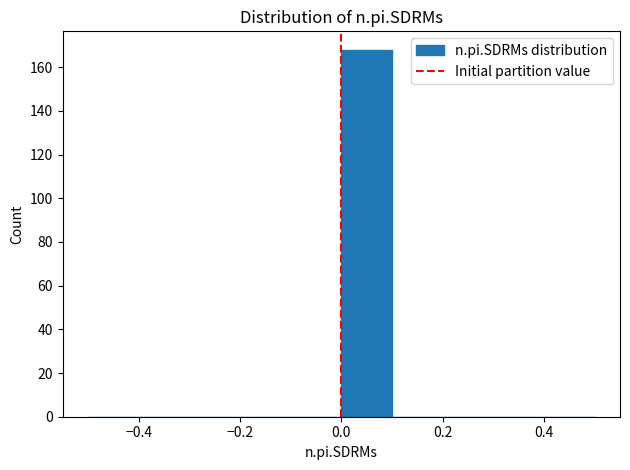

Reading left to right, list every bar in this chart as the range it spans on the x-axis followed by its height. The values are not printed on the chart, so give them approximately, as read against the axis.

-0.5 to -0.4: 0
-0.4 to -0.3: 0
-0.3 to -0.2: 0
-0.2 to -0.1: 0
-0.1 to 0.0: 0
0.0 to 0.1: 168
0.1 to 0.2: 0
0.2 to 0.3: 0
0.3 to 0.4: 0
0.4 to 0.5: 0